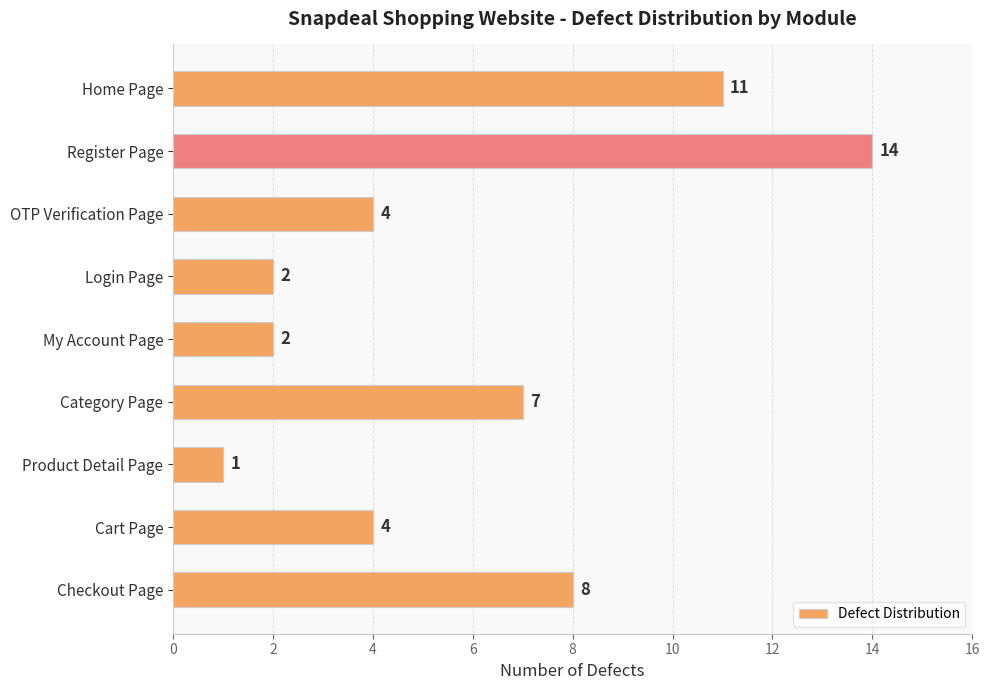

True or false: the data shows 7 at Category Page.

True